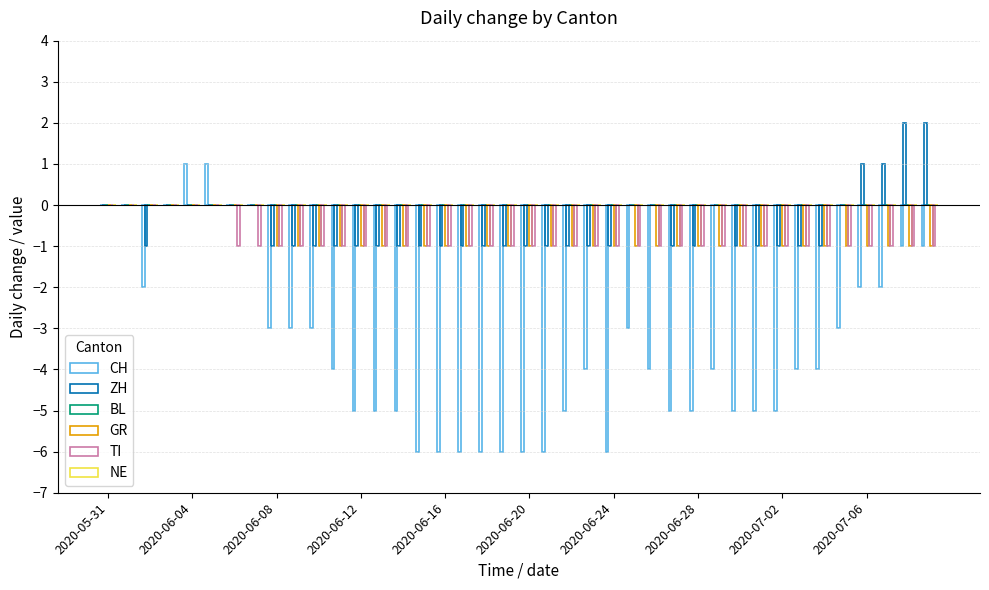

Does the chart contain stacked bars?

No